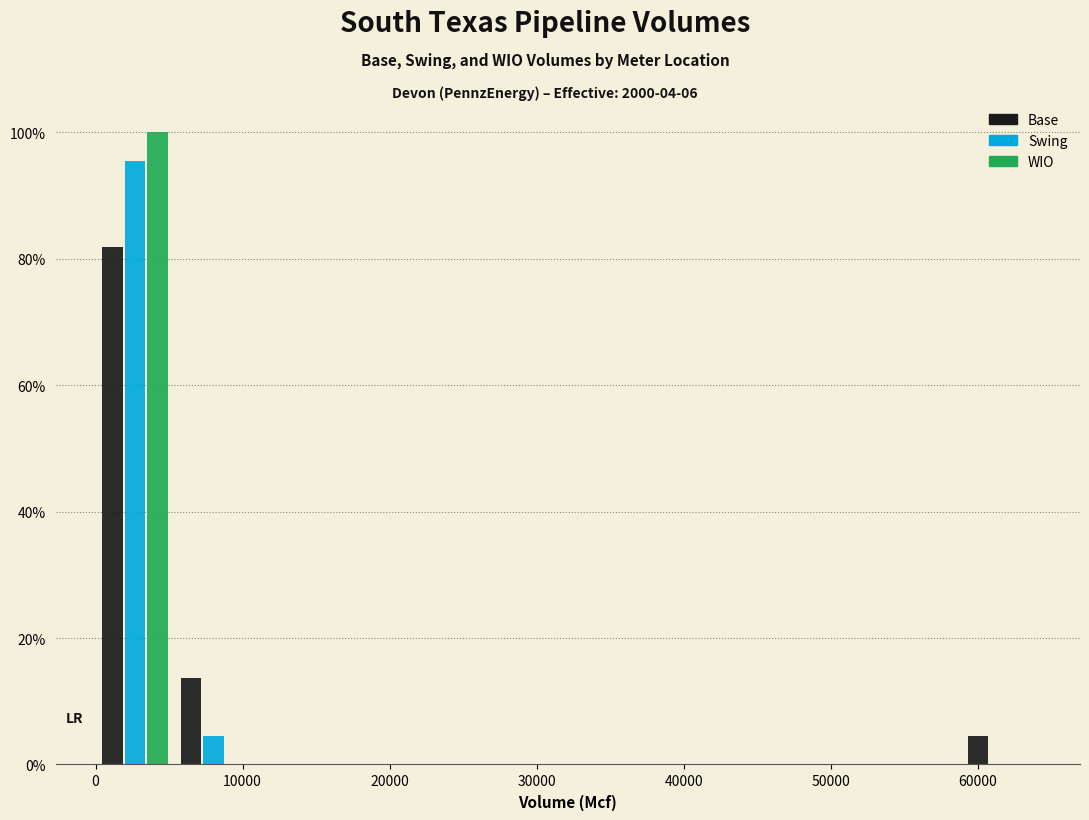

What is the height of the WIO bar covering 0 to 5000 on the x-axis? Neither the bar edges nor the heights are printed on the chart, so give them approximately, as read against the axes.

100